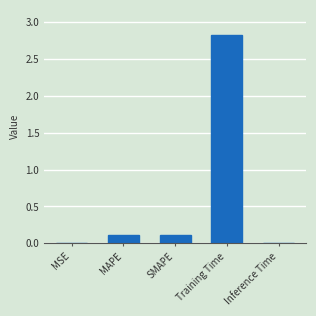

True or false: the data shows 2.8 at Training Time.

True